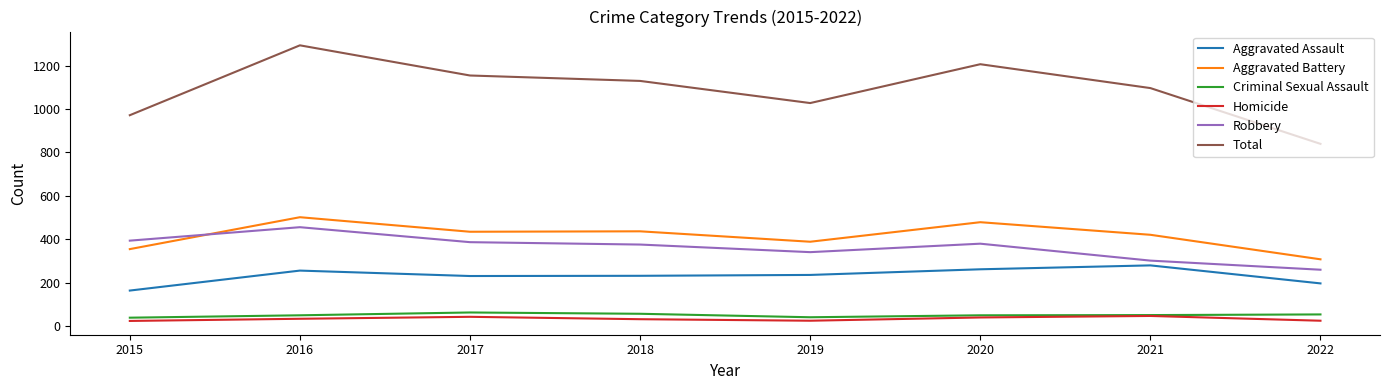

What is the spread (max minus min) of values at 2021?

1050